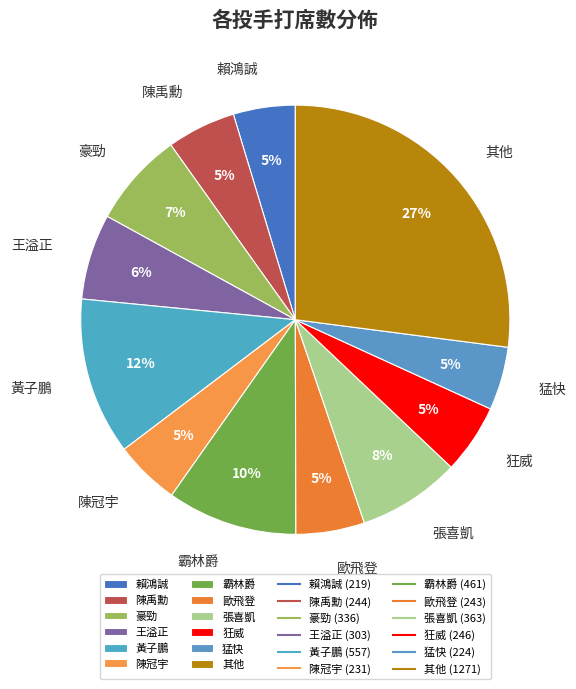

Does any single category account for the majority?

No